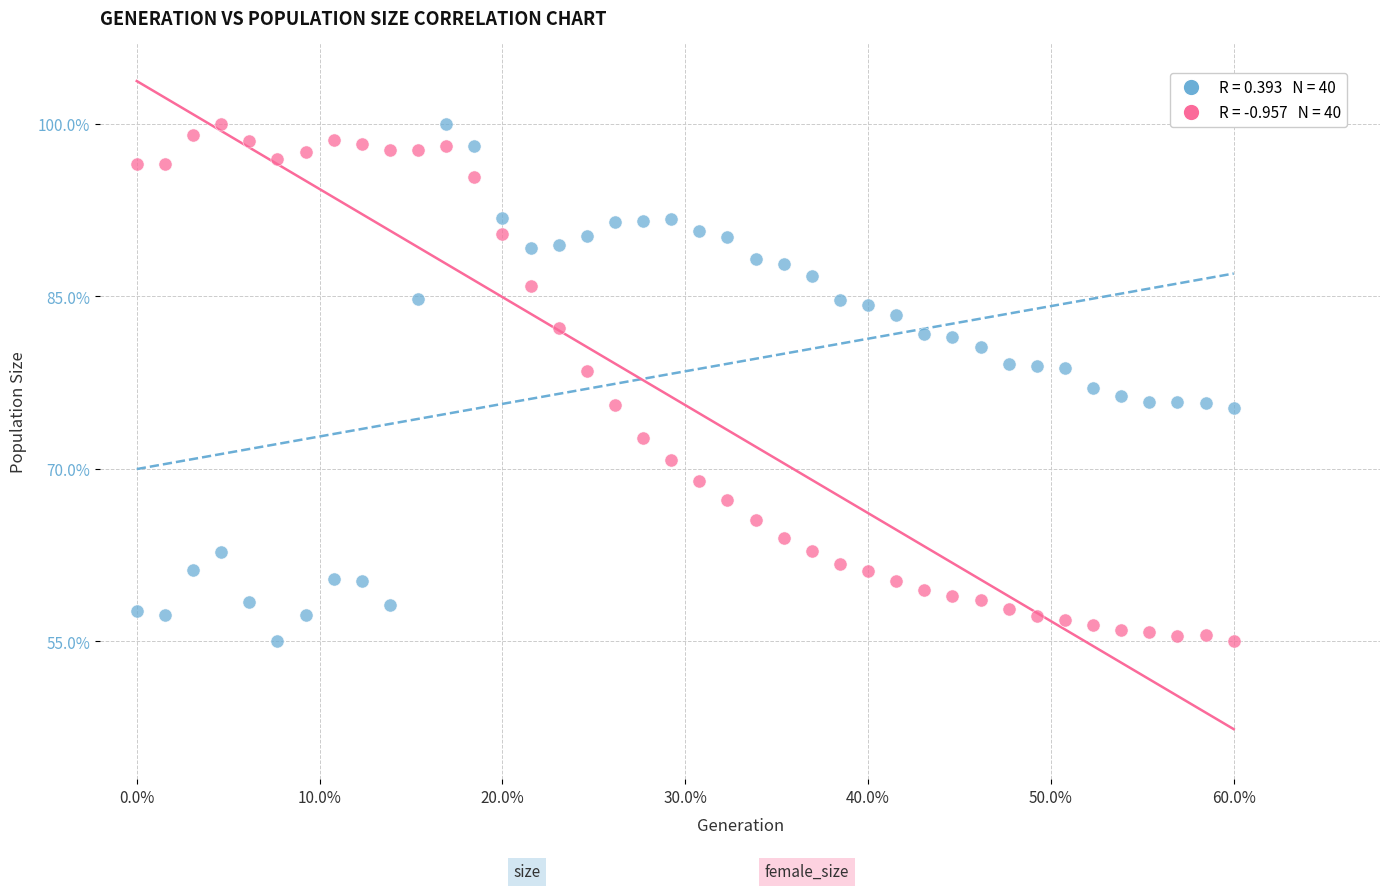

Across all data points, what is the range of X values (max minus min)?

0.6